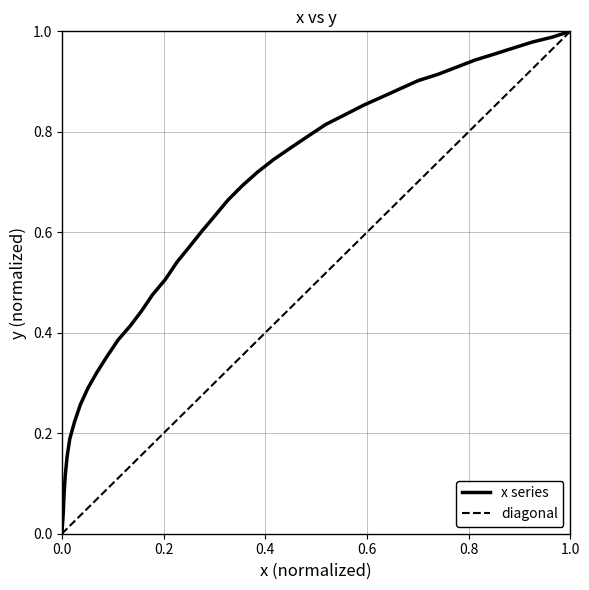

What is the difference between the maximum and second lowest values?

1.0